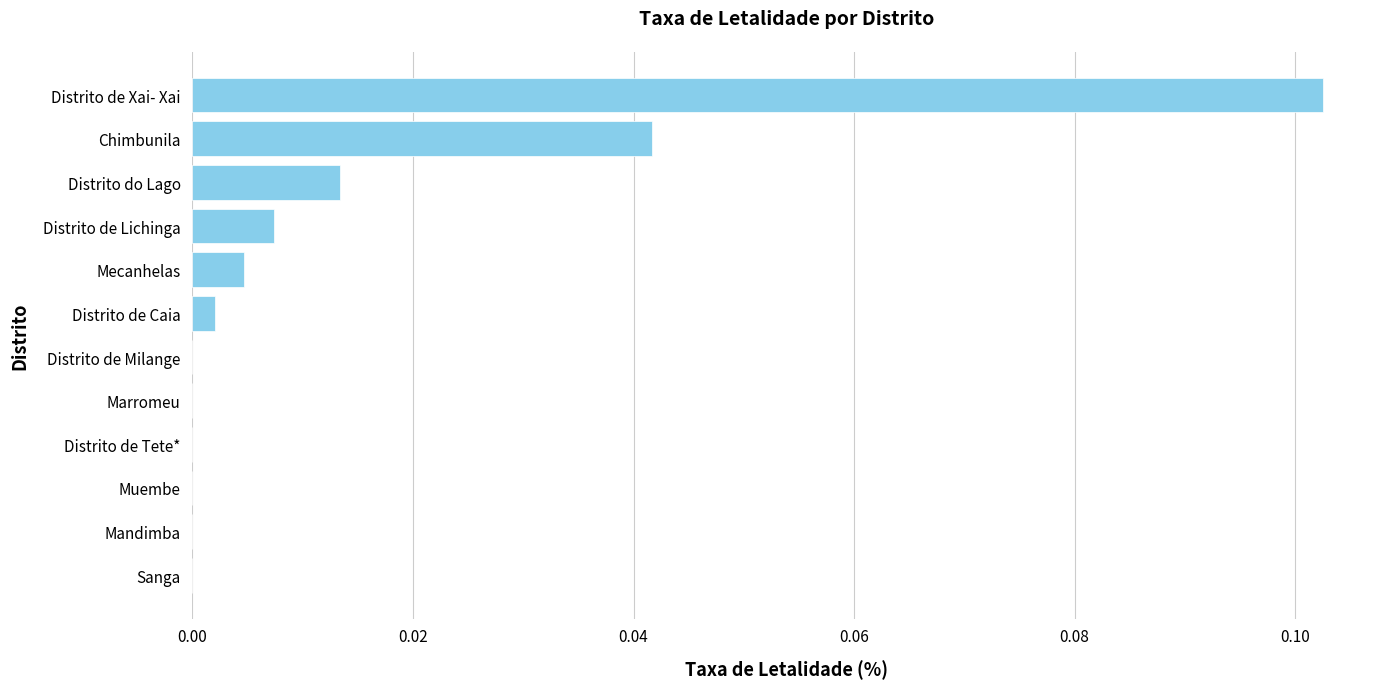

True or false: the data shows 0.0 at Chimbunila.

True